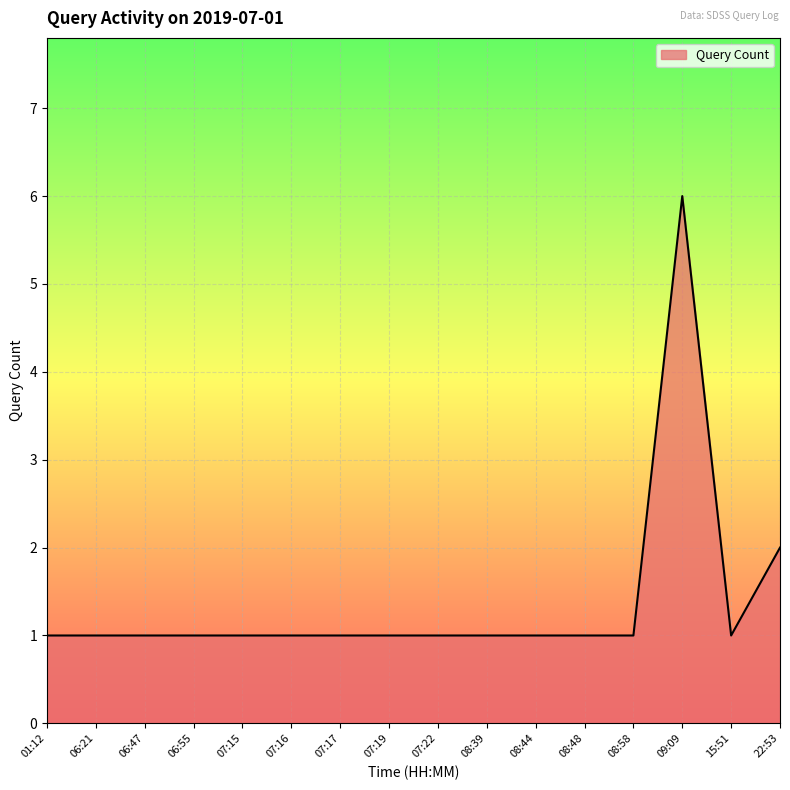

Where is the data nearest to the value 3?

22:53